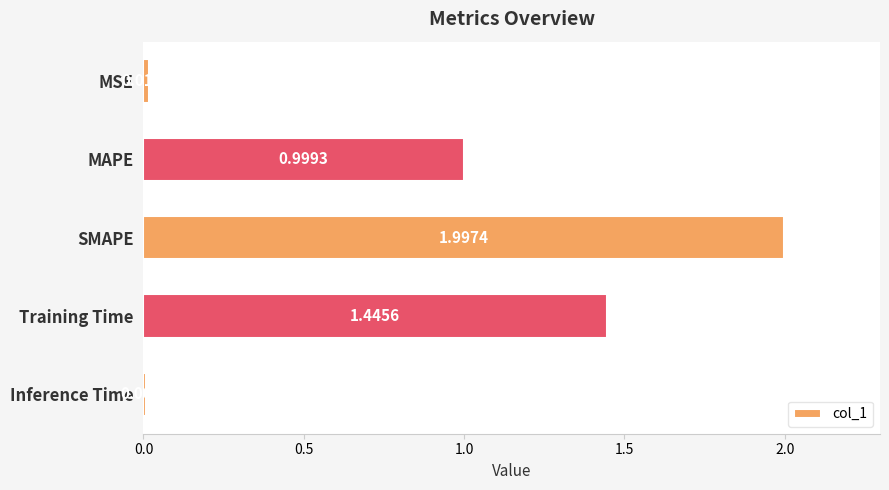

Between Training Time and MAPE, which is larger?

Training Time